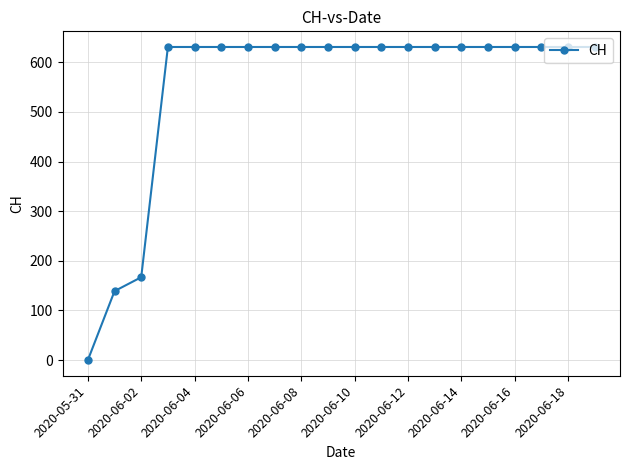

What is the sum of all values?

11033